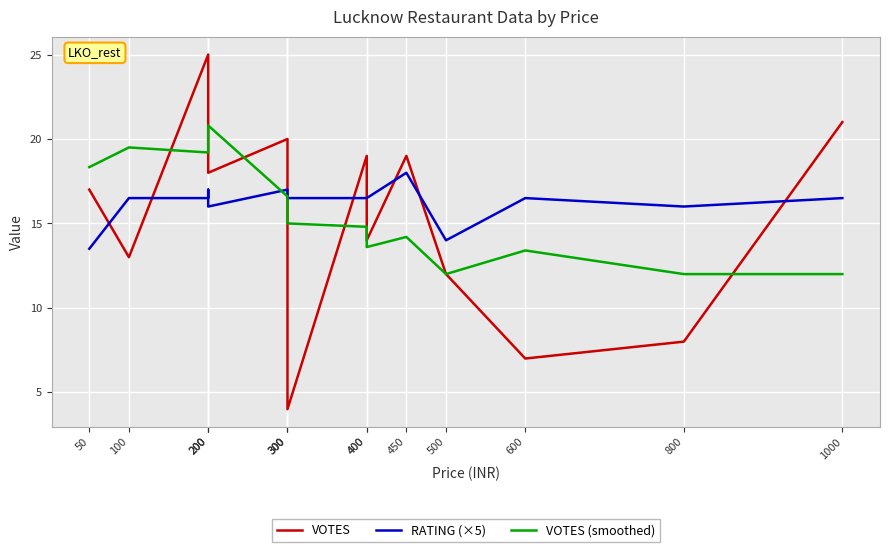

What is the difference between the VOTES (smoothed) values at 300 and 450?

0.8